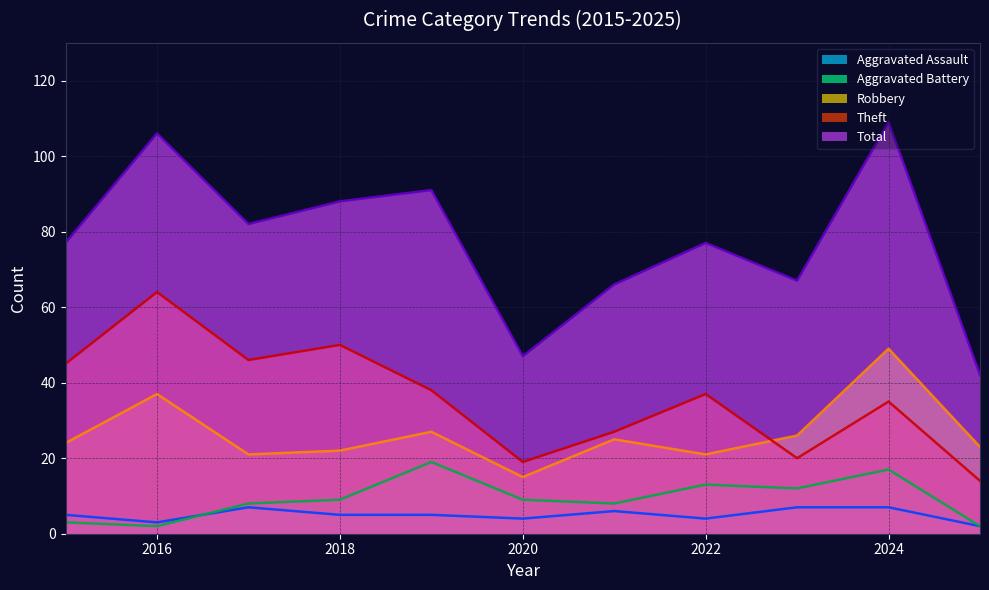

What is the maximum value for Aggravated Battery?

19